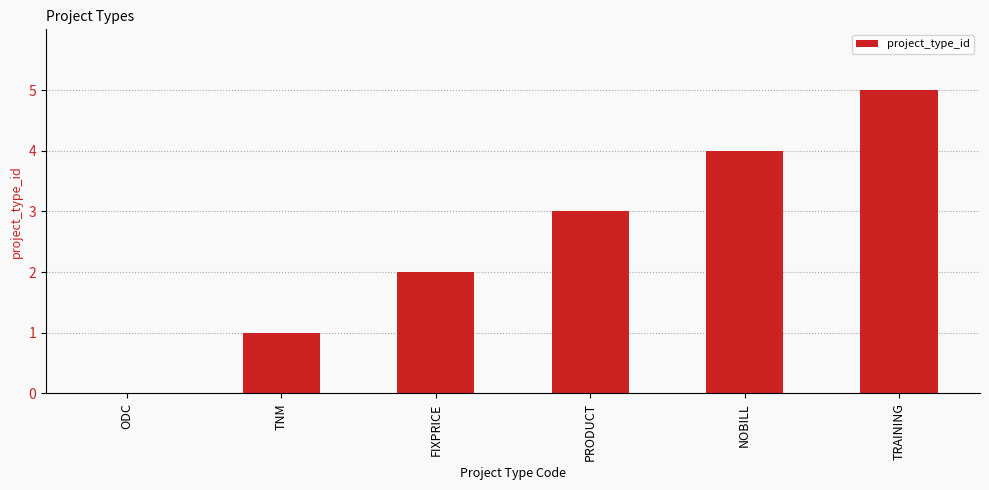

What is the change in value from TNM to PRODUCT?

+2